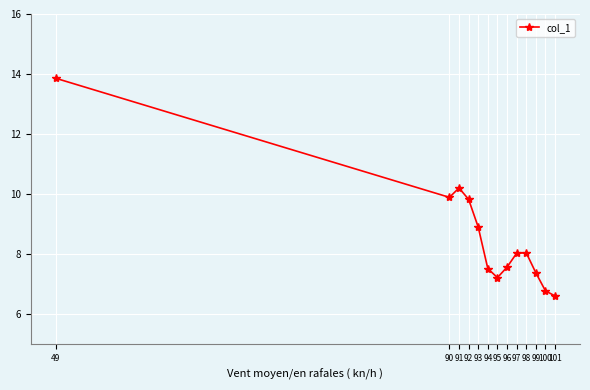

How many lines are shown in the chart?

1